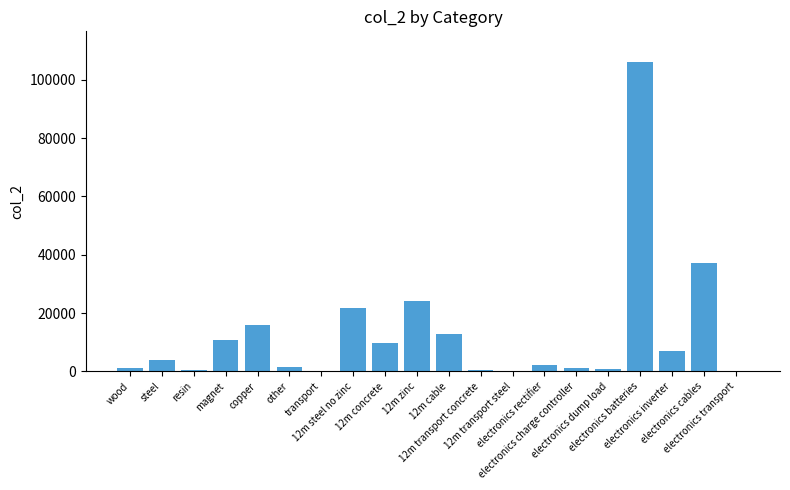

Where is the data nearest to the value 53061?

electronics cables